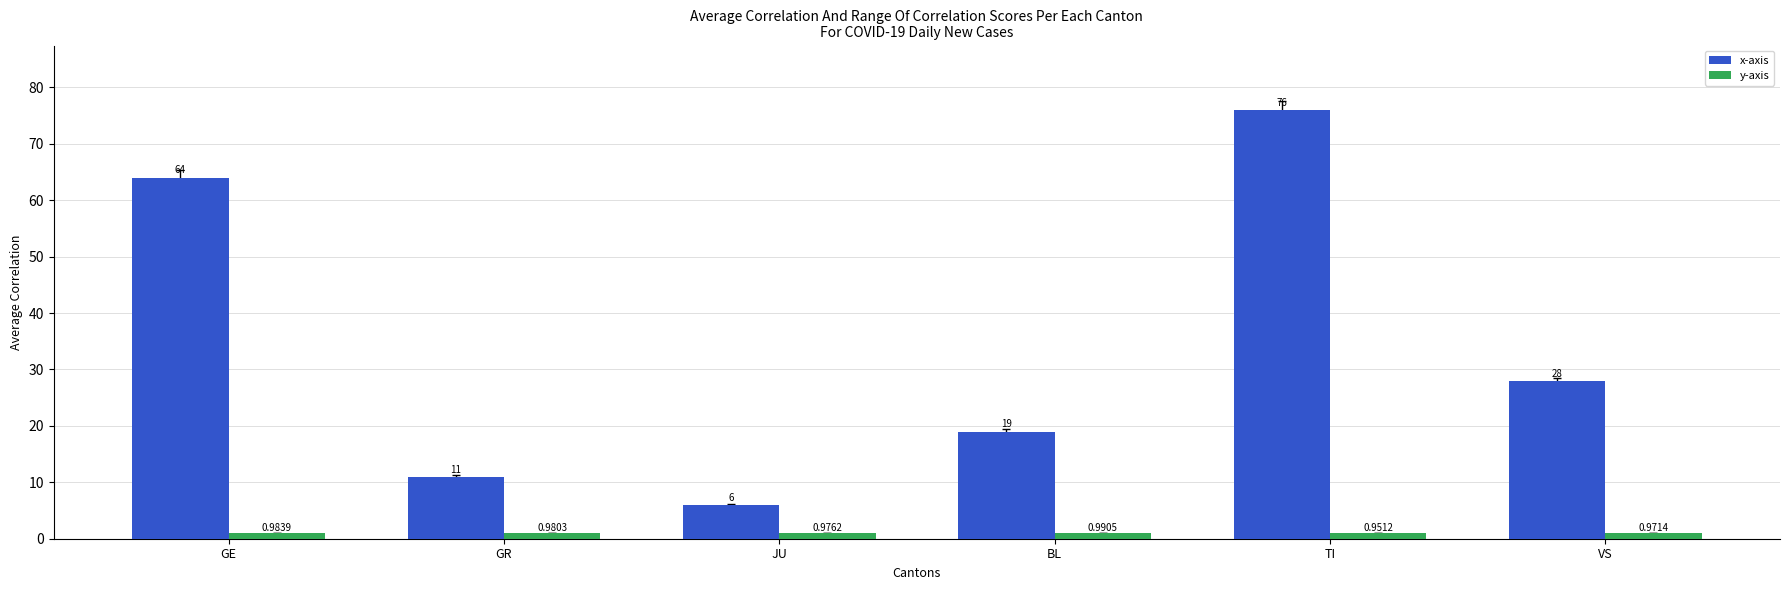

Which series has the widest spread of values?

x-axis